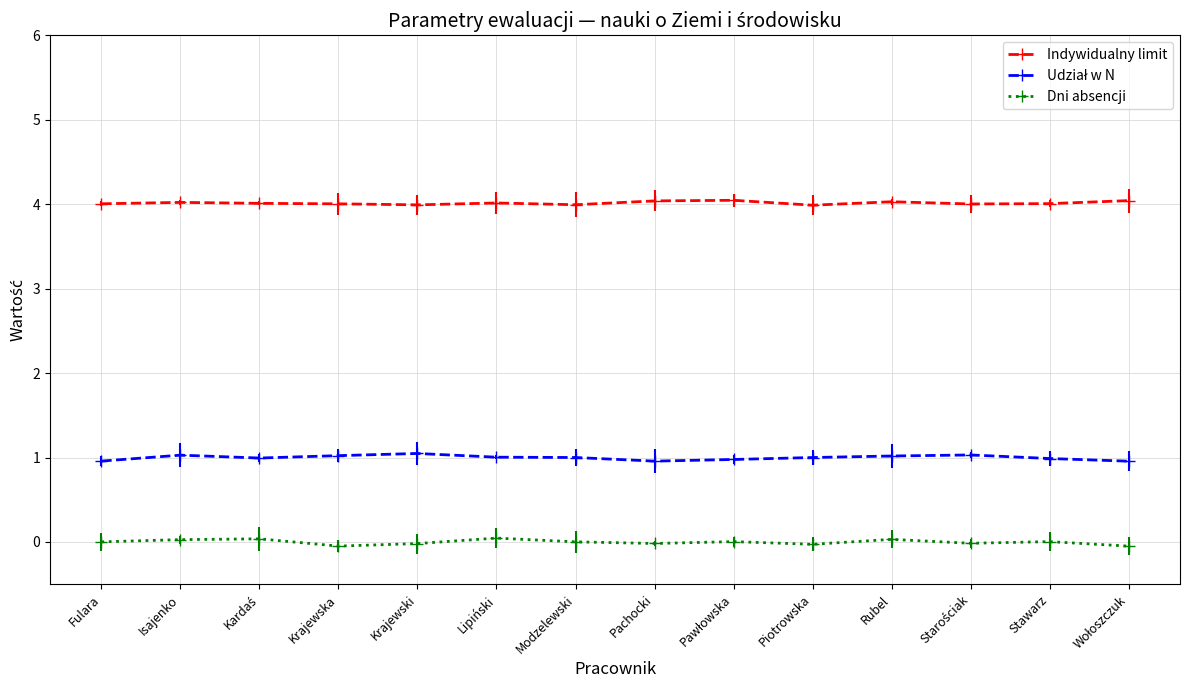

Which category has the lowest value across all series?

Wołoszczuk